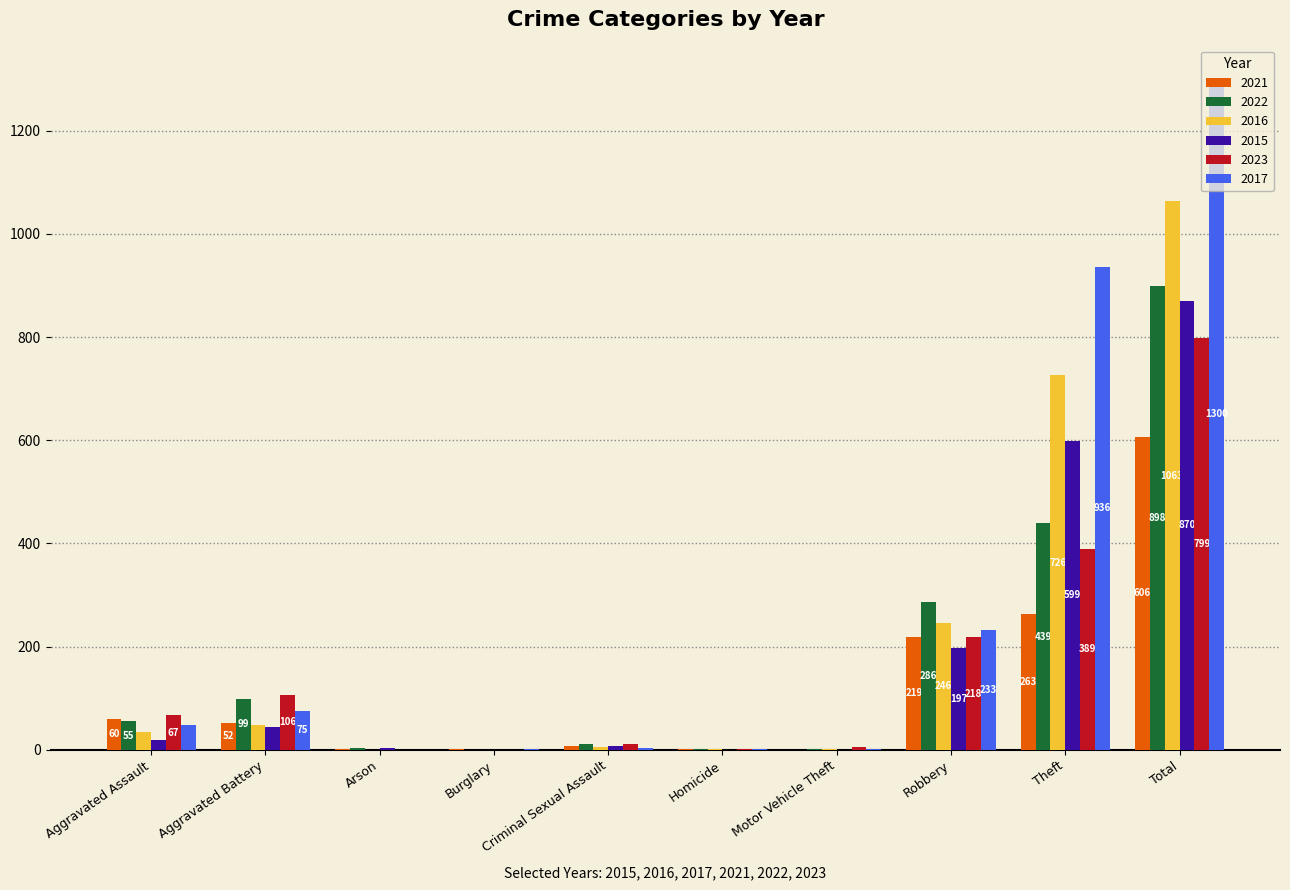

True or false: 2017 has a value of 1 at Motor Vehicle Theft.

True